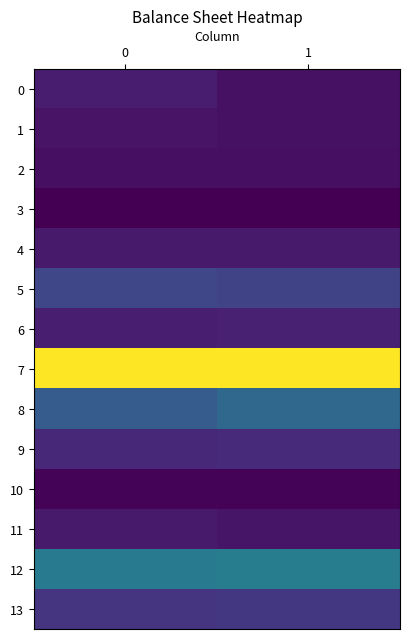

Which series has the largest total across all categories?

row_7